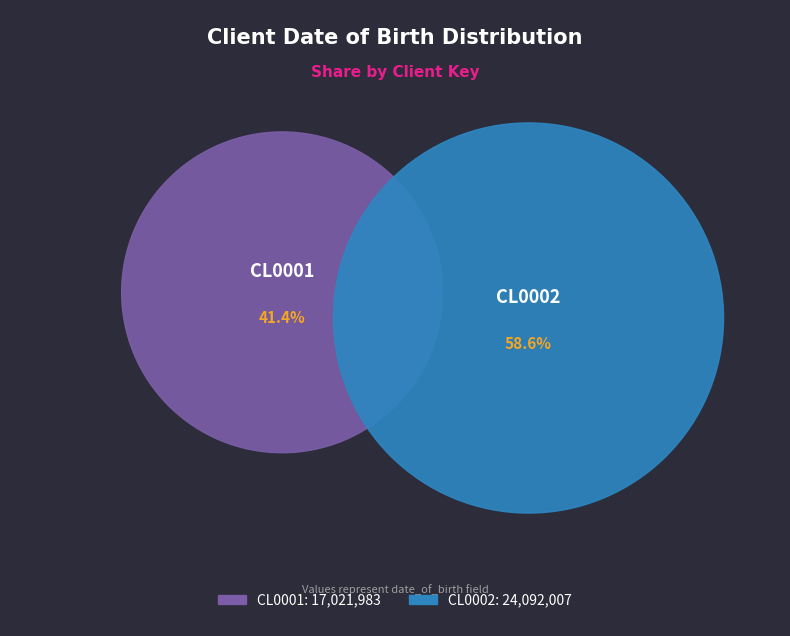

What percentage is the CL0001 slice, to the nearest percent?

41%